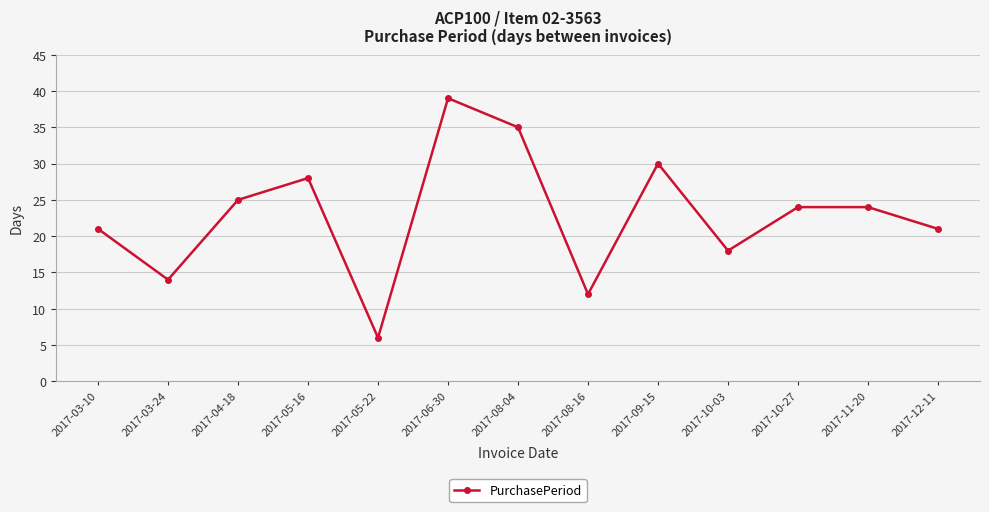

What is the sum of all values?

297